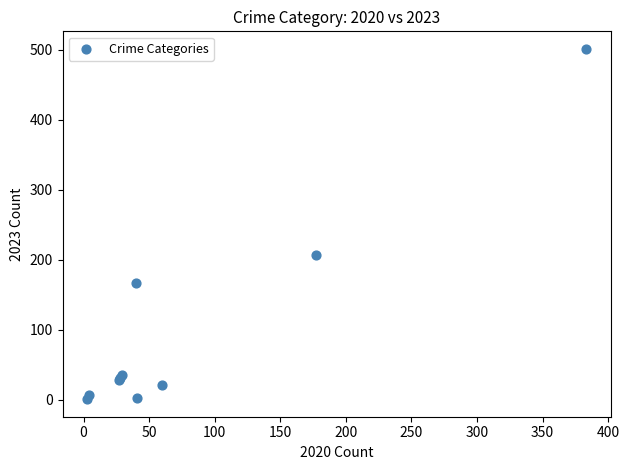

What Y value in the scatter plot is closest to 251?

207